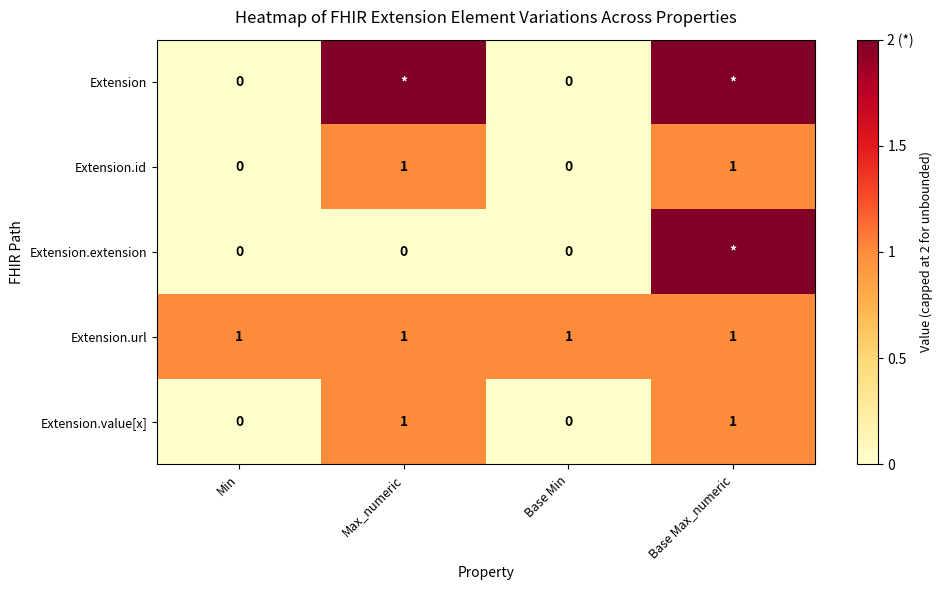

What is the difference between the highest and lowest values at Max_numeric?

2